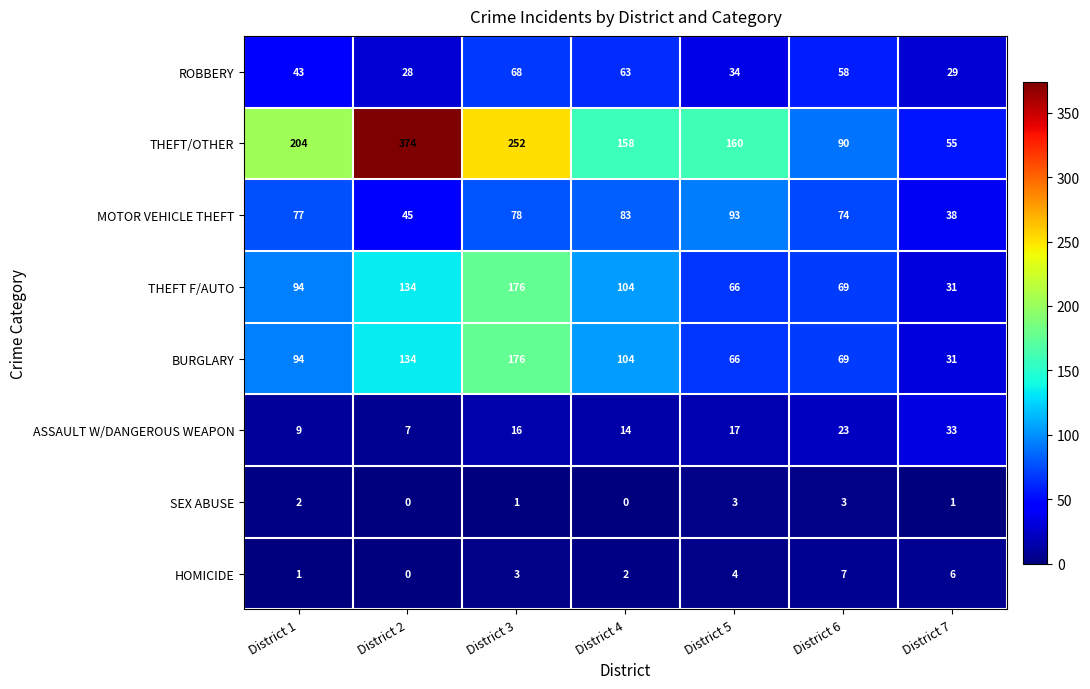

Which label corresponds to the largest value in the chart?

District 2